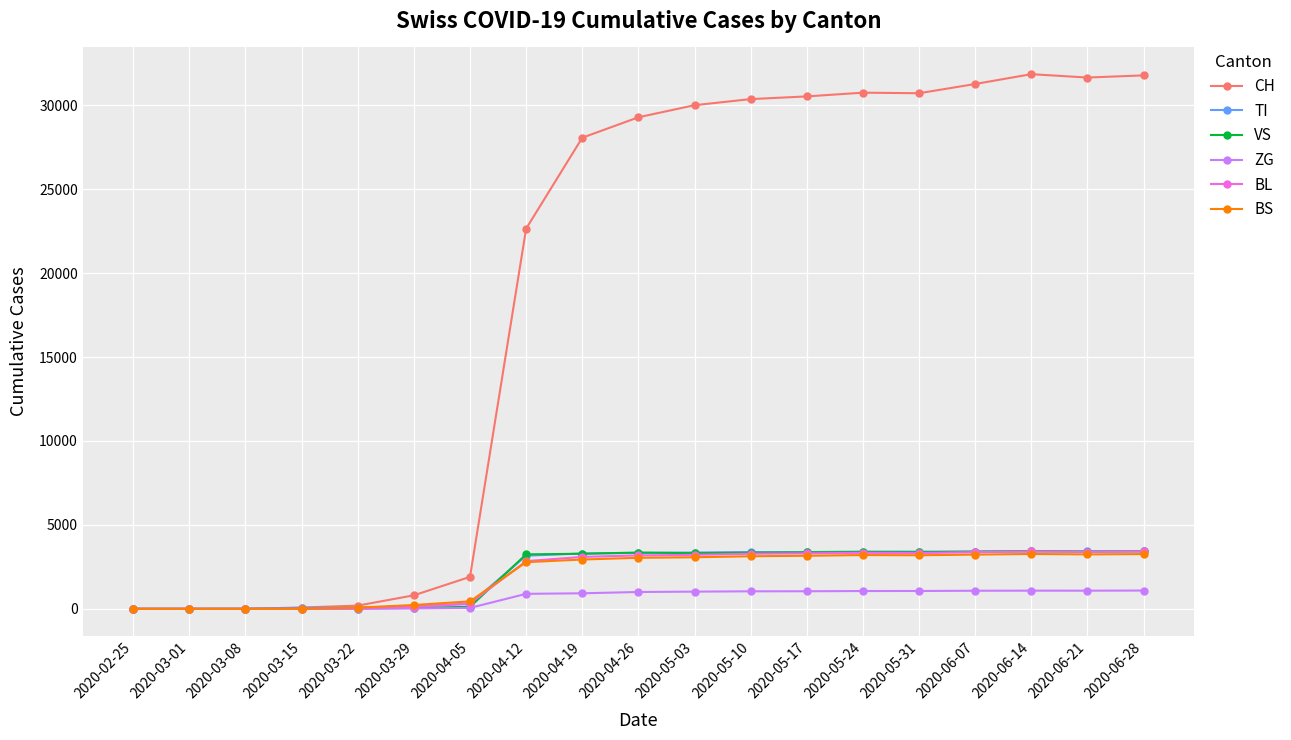

True or false: BL has more than 0 points higher than both neighbors.

True